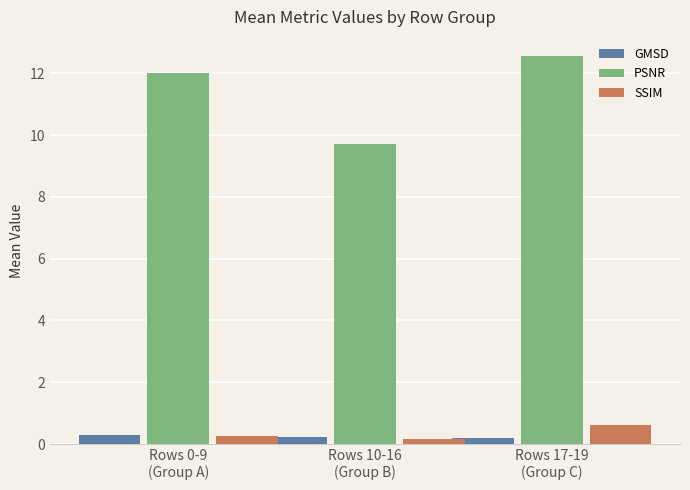

Is it true that PSNR equals 12.0 at Rows 0-9
(Group A)?

True